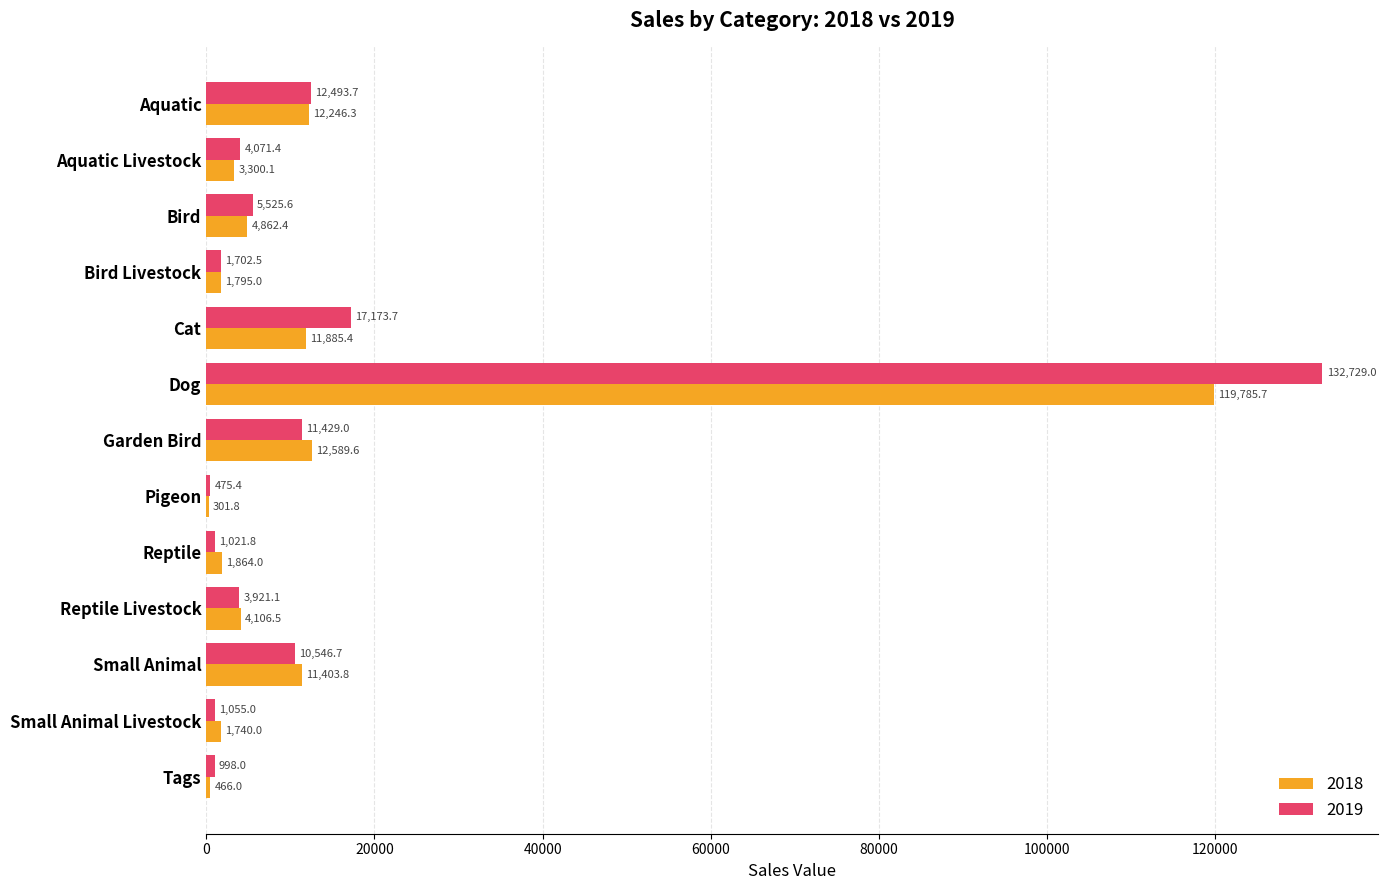

The 2019 series shows 17810.5 at Garden Bird. True or false?

False